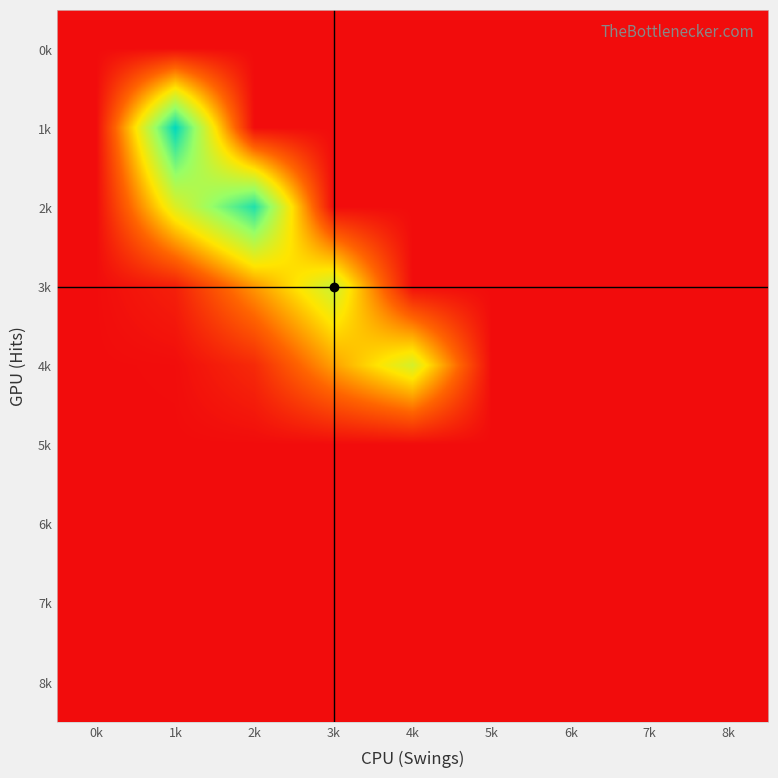

Rank the series at 7k from highest to lowest value.

0k, 1k, 2k, 3k, 4k, 5k, 6k, 7k, 8k